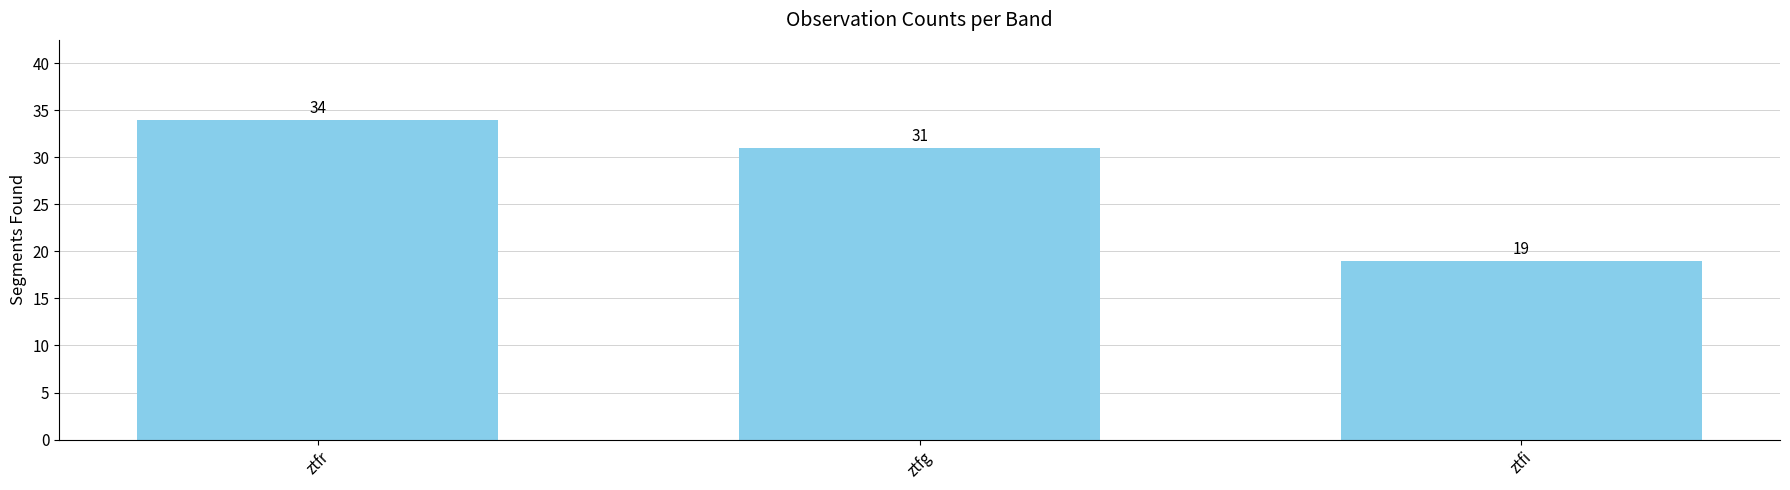

What is the difference between the values at ztfi and ztfr?

15